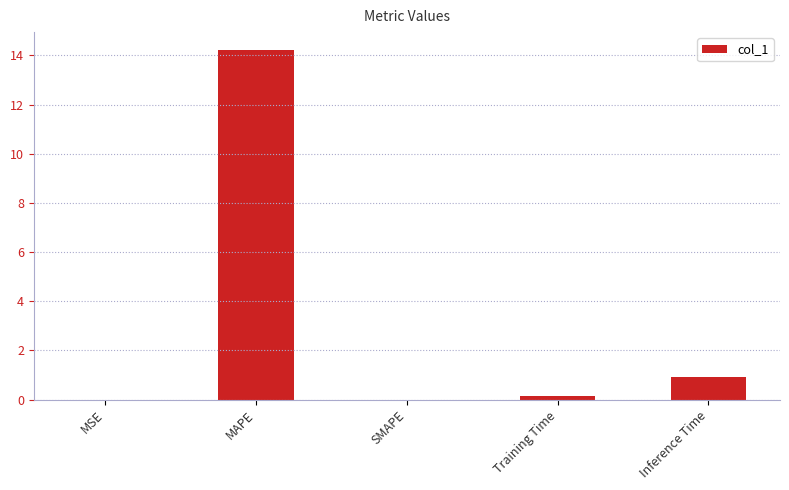

At which category does the chart reach its peak across all series?

MAPE